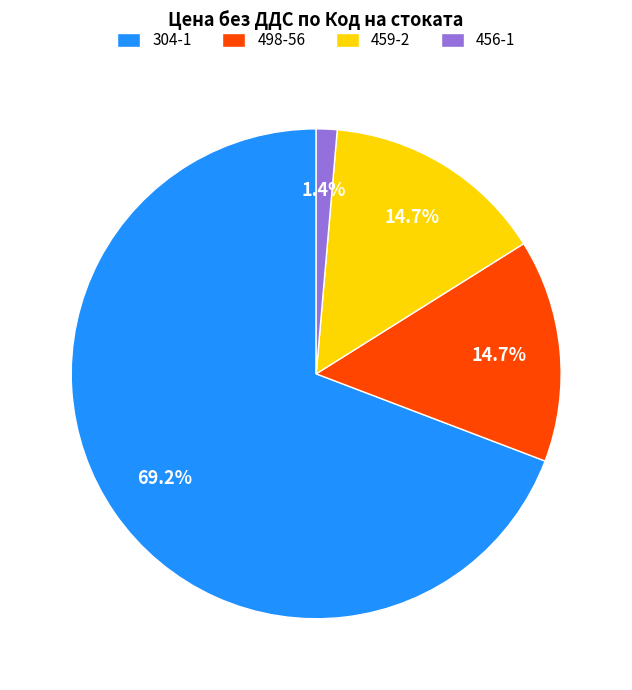

How many segments does this pie chart have?

4